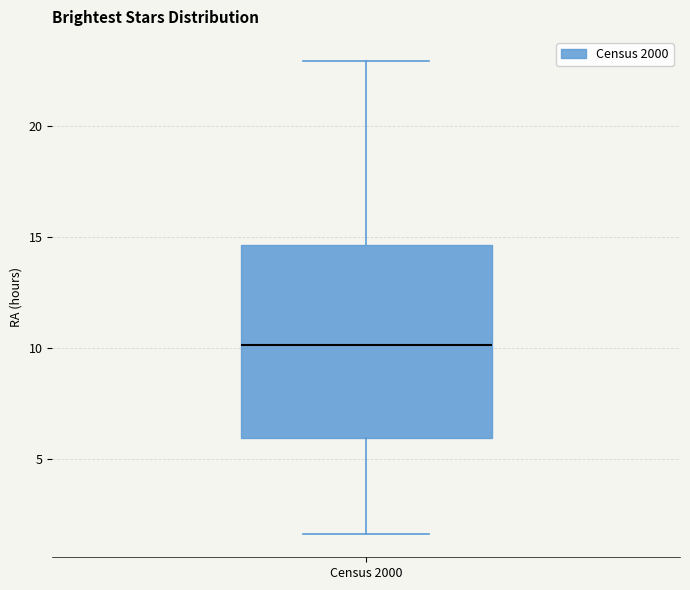

Read this box plot against the y-axis: the position of the median line, the range covered by the box, and the ends of both whiskers. The values are not printed on the chart, so give them approximately, as read against the axis.

median 10.0, box 6.0 to 14.5, whiskers 1.5 to 23.0